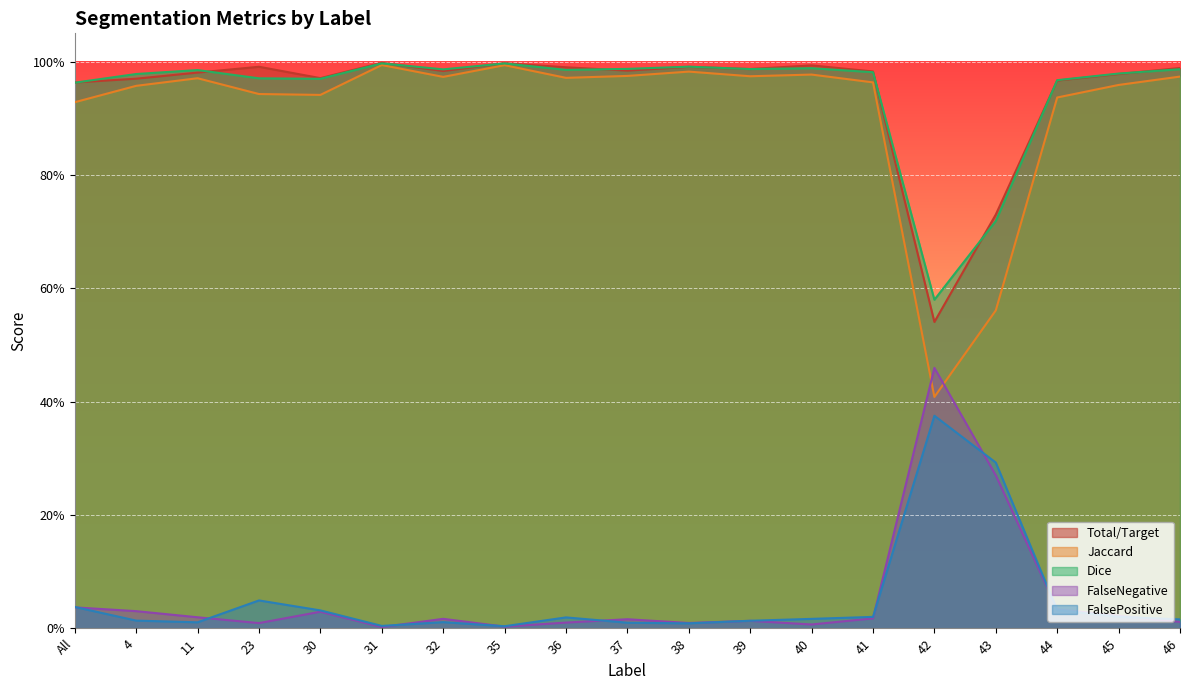

At which category does the chart reach its minimum across all series?

31